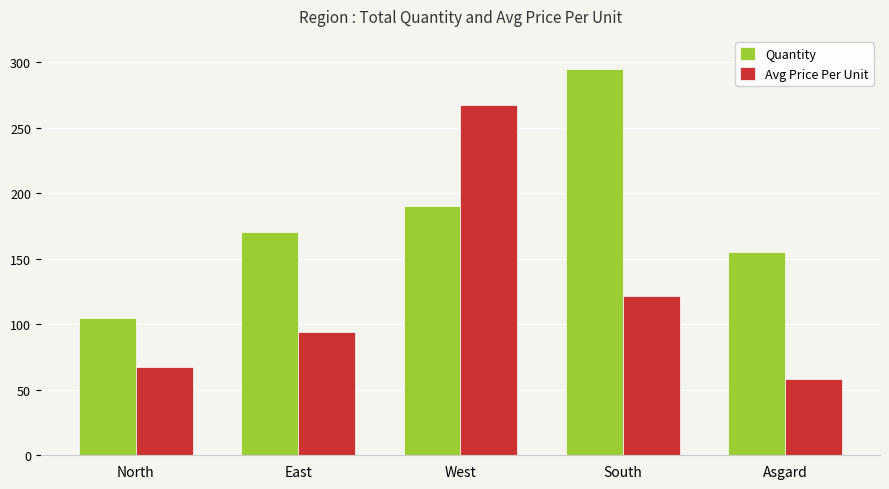

What is the difference between the second highest and second lowest values in the Quantity series?

35.0